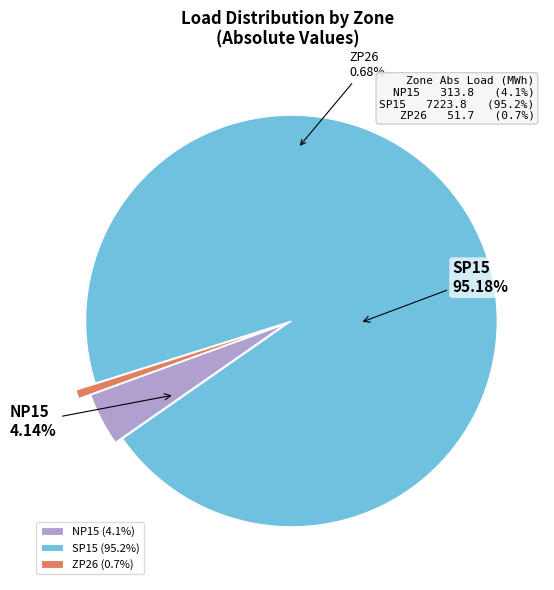

To the nearest percent, what is the difference between the SP15 and NP15 slice percentages?

91%